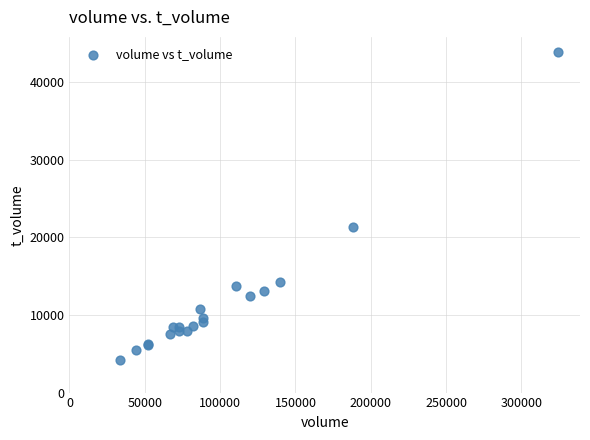

What Y value in the scatter plot is closest to 24014?

21346